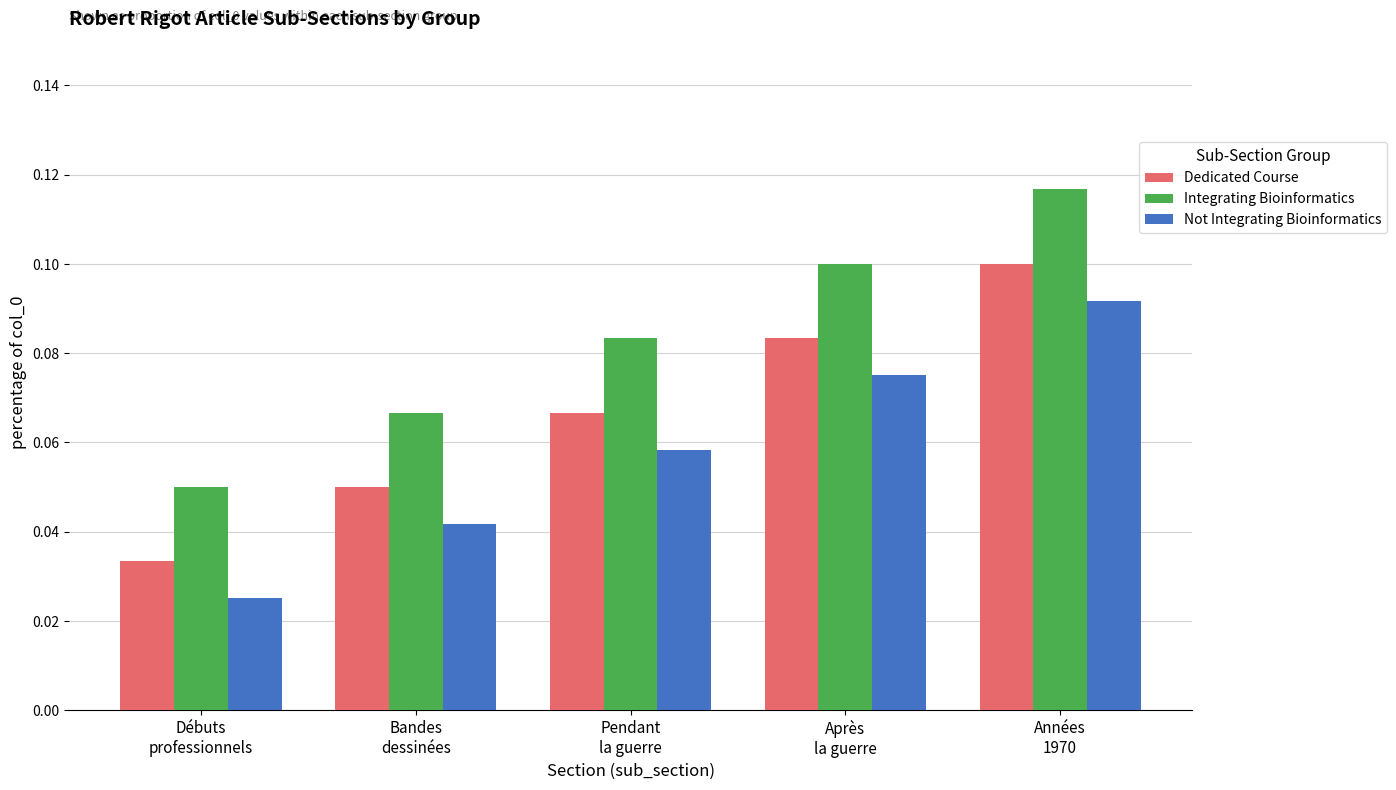

Rank the series by their maximum value, from lowest to highest.

Not Integrating Bioinformatics, Dedicated Course, Integrating Bioinformatics